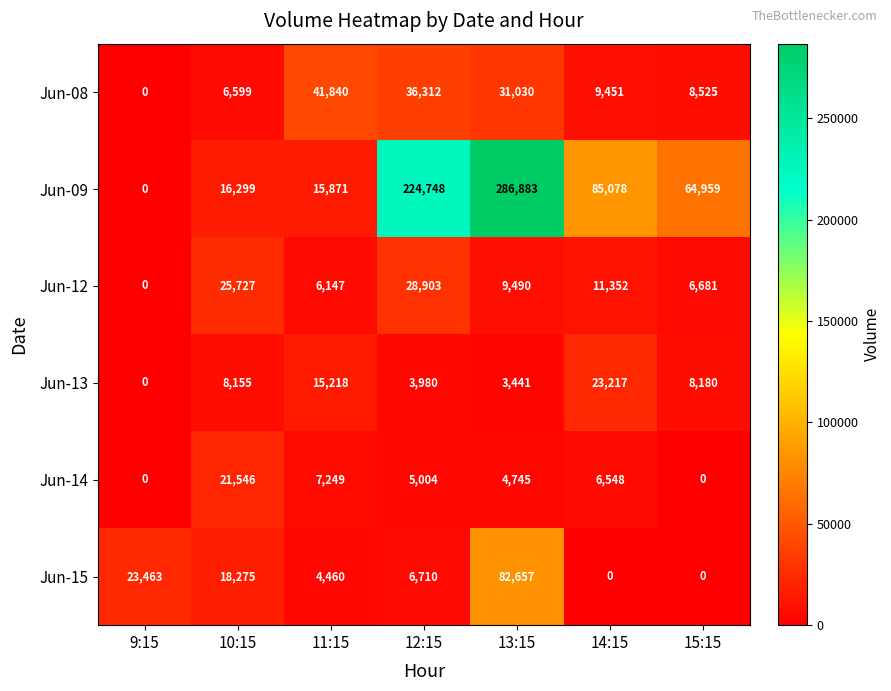

List the series in order of their peak value, lowest first.

Jun-14, Jun-13, Jun-12, Jun-08, Jun-15, Jun-09